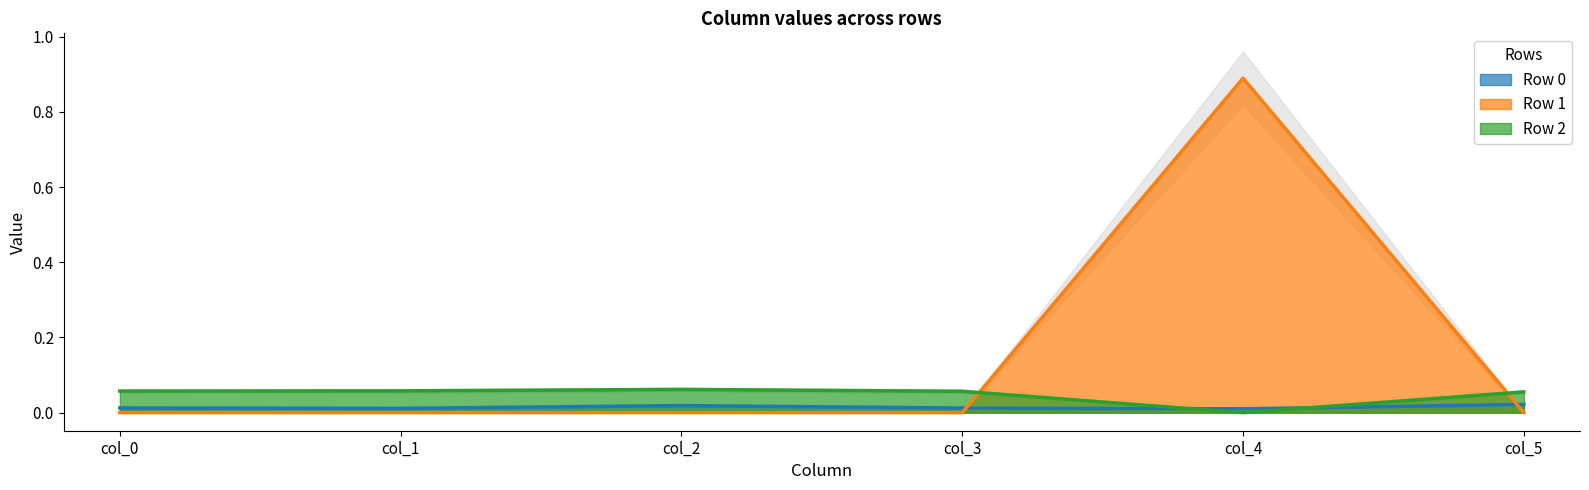

The Row 1 series shows -0.0 at col_2. True or false?

True